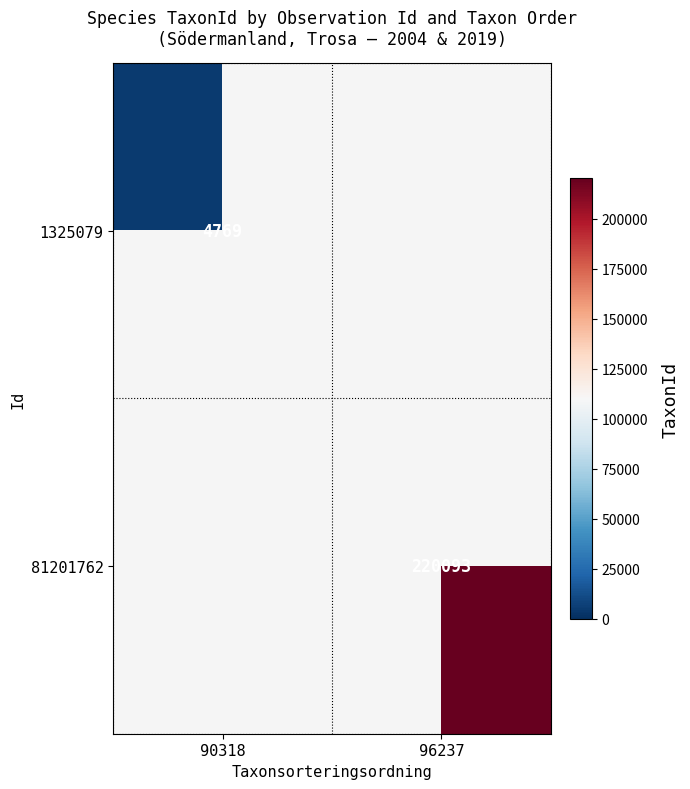

The value of 1325079 at 90318 is 8574. True or false?

False